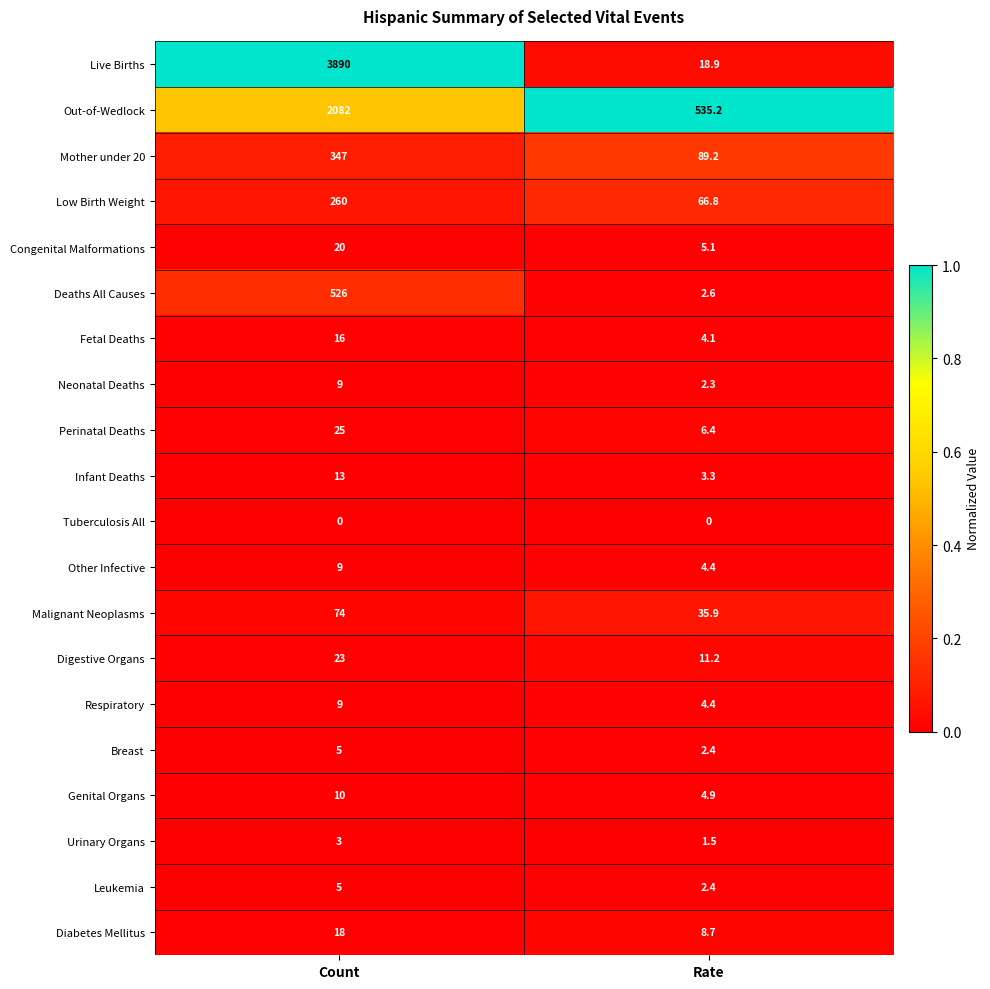

Where is Live Births nearest to the value 1954?

Rate